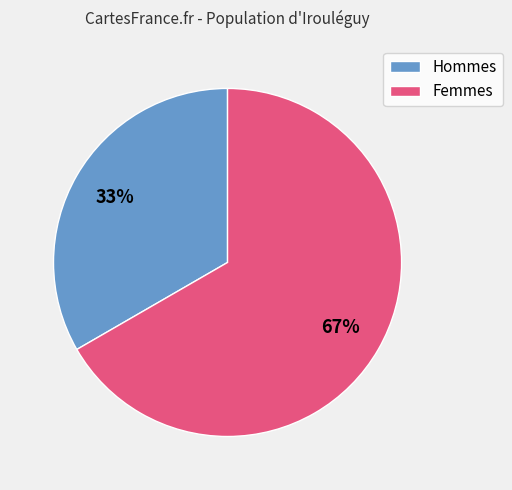

How many slices are in this pie chart?

2